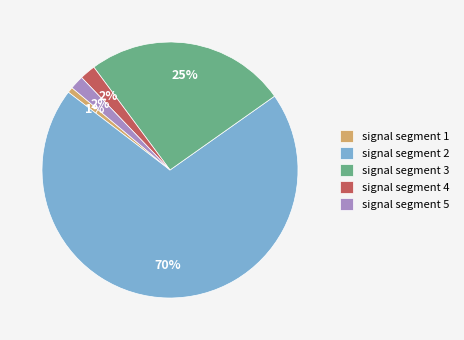

Does signal segment 5 represent more than half of the total?

No